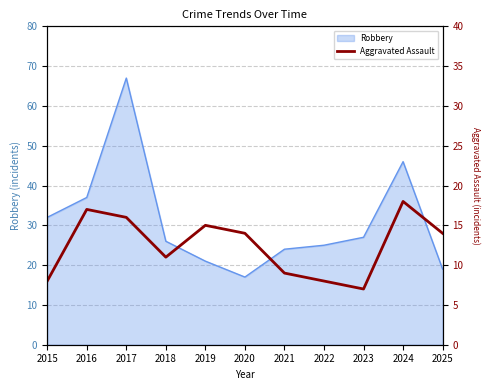

What is the highest value of the Robbery series?

67